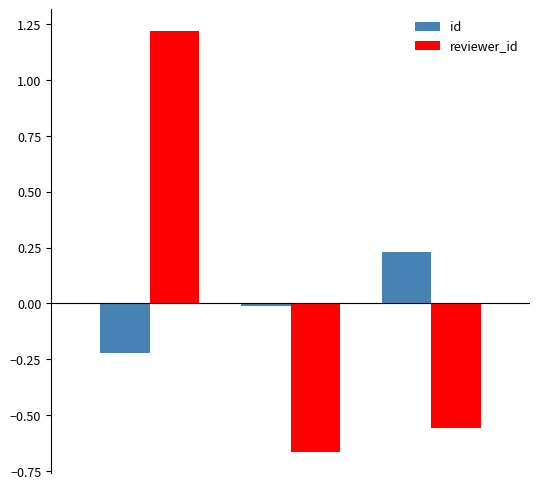

List the series in order of their peak value, highest first.

reviewer_id, id